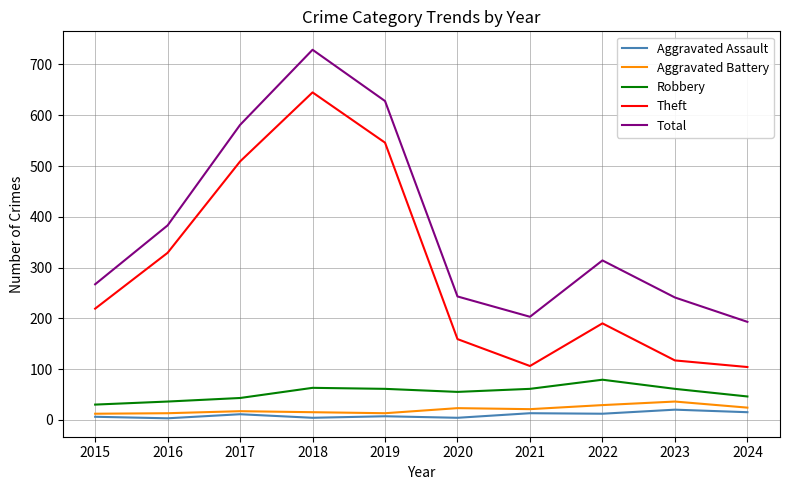

True or false: Robbery and Aggravated Assault cross at least once.

False